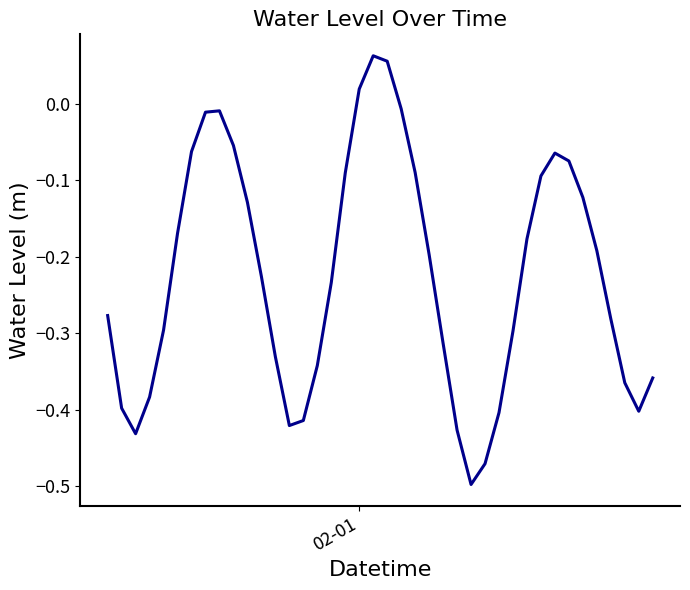

How many interior local peaks (higher than both neighbors) does the data have?

3